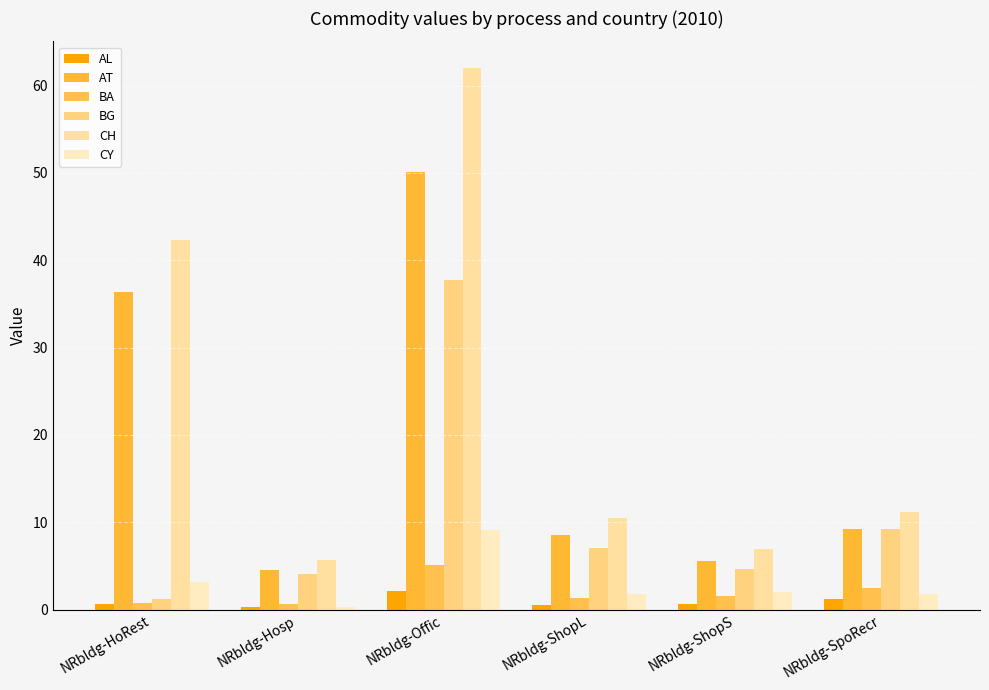

At which category is the sum across all series the highest?

NRbldg-Offic